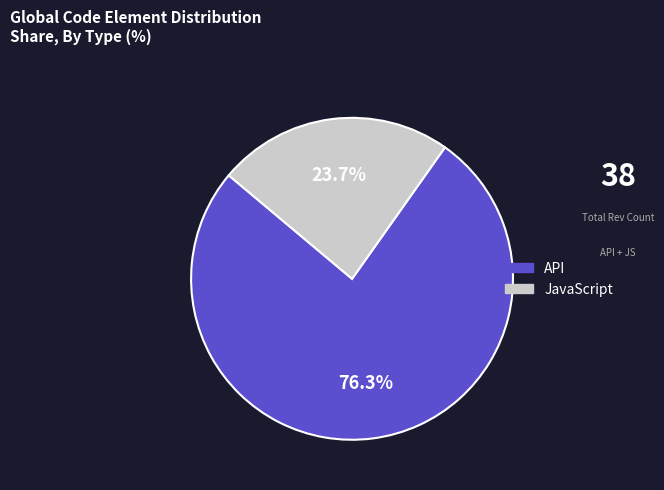

Does JavaScript represent more than half of the total?

No